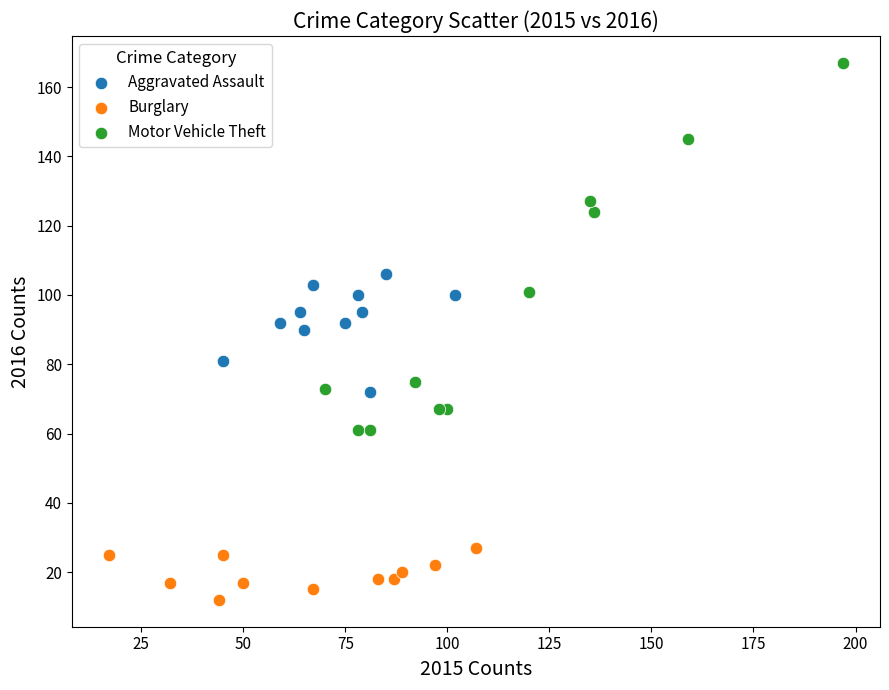

Which series has the widest spread of Y values?

Motor Vehicle Theft